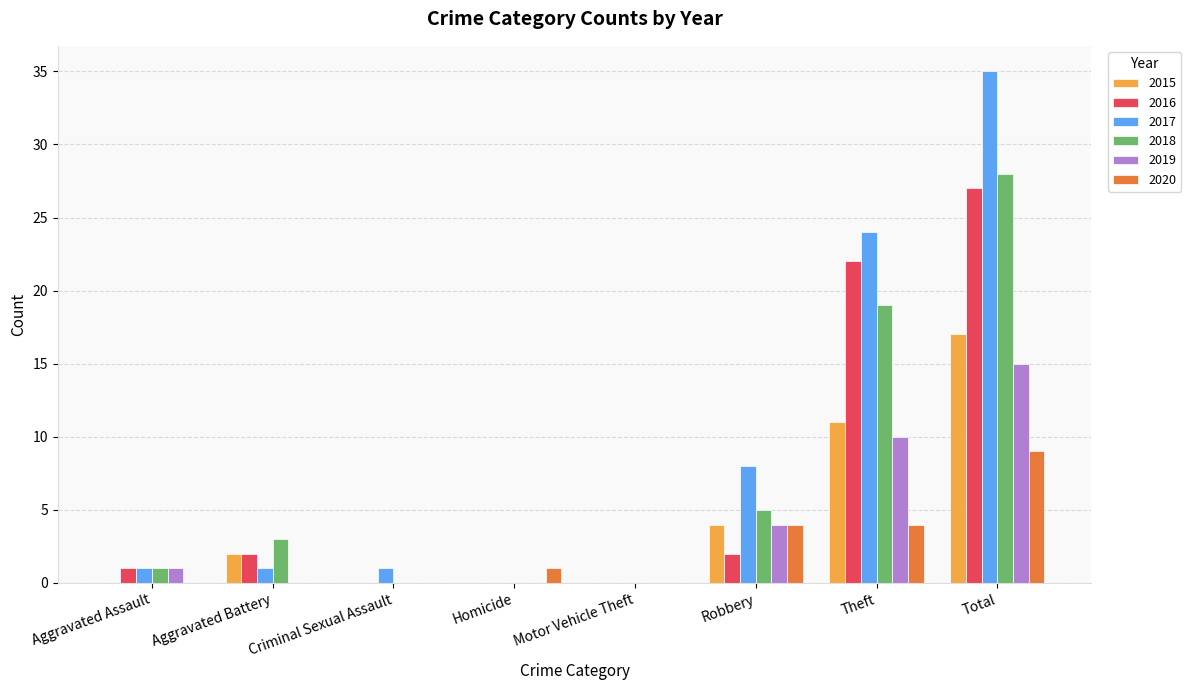

The value of 2017 at Total is 35. True or false?

True